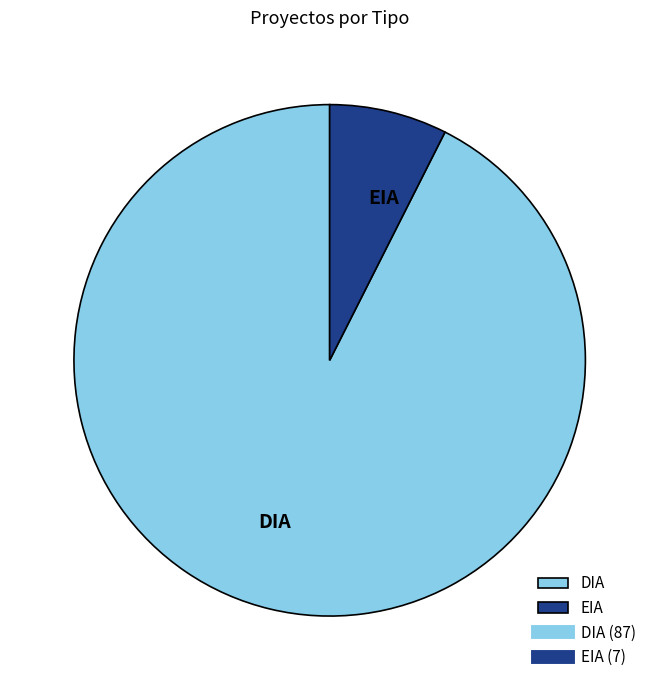

How many slices are in this pie chart?

2